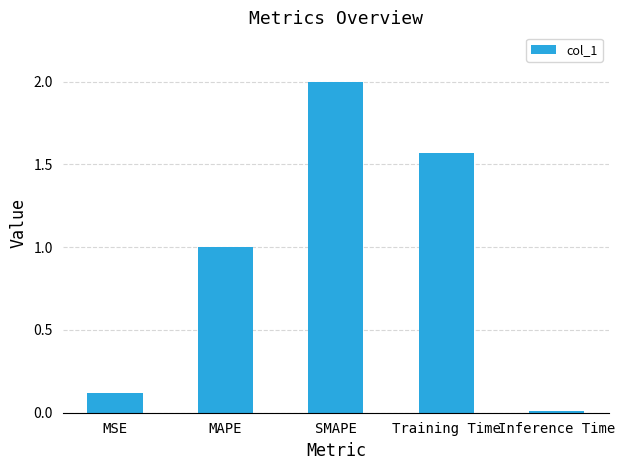

True or false: the data shows 0.1 at MSE.

True